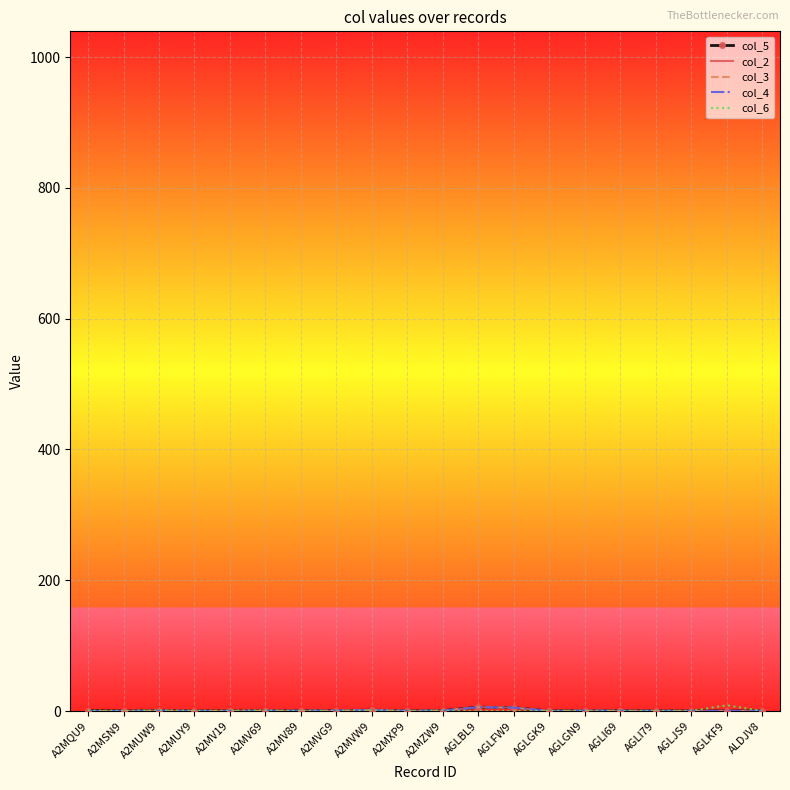

Reading left to right, list all the values displayed in this chart.

col_5: A2MQU9=0.5	A2MSN9=0.0	A2MUW9=0.4	A2MUY9=0.2	A2MV19=0.1	A2MV69=0.3	A2MV89=0.4	A2MVG9=0.5	A2MVW9=1.3	A2MXP9=0.2	A2MZW9=0.7	AGLBL9=5.8	AGLFW9=5.1	AGLGK9=0.1	AGLGN9=0.6	AGLI69=0.4	AGLI79=0.2	AGLJS9=0.2	AGLKF9=0.1	ALDJV8=0.2
col_2: A2MQU9=0.0	A2MSN9=0.0	A2MUW9=0.4	A2MUY9=0.2	A2MV19=0.1	A2MV69=0.3	A2MV89=0.4	A2MVG9=0.5	A2MVW9=1.3	A2MXP9=0.2	A2MZW9=0.7	AGLBL9=5.8	AGLFW9=5.1	AGLGK9=0.1	AGLGN9=0.6	AGLI69=0.4	AGLI79=0.2	AGLJS9=0.2	AGLKF9=0.1	ALDJV8=0.2
col_3: A2MQU9=0.0	A2MSN9=0.0	A2MUW9=0.4	A2MUY9=0.2	A2MV19=0.1	A2MV69=0.3	A2MV89=0.4	A2MVG9=0.5	A2MVW9=1.3	A2MXP9=0.2	A2MZW9=0.7	AGLBL9=5.8	AGLFW9=5.1	AGLGK9=0.1	AGLGN9=0.6	AGLI69=0.4	AGLI79=0.2	AGLJS9=0.2	AGLKF9=0.1	ALDJV8=0.2
col_4: A2MQU9=0.0	A2MSN9=0.0	A2MUW9=0.4	A2MUY9=0.2	A2MV19=0.1	A2MV69=0.3	A2MV89=0.4	A2MVG9=0.5	A2MVW9=1.3	A2MXP9=0.2	A2MZW9=0.7	AGLBL9=5.8	AGLFW9=5.1	AGLGK9=0.1	AGLGN9=0.6	AGLI69=0.4	AGLI79=0.2	AGLJS9=0.2	AGLKF9=0.1	ALDJV8=0.2
col_6: A2MQU9=0.7	A2MSN9=0.1	A2MUW9=0.9	A2MUY9=0.2	A2MV19=0.6	A2MV69=0.7	A2MV89=0.0	A2MVG9=0.1	A2MVW9=0.7	A2MXP9=0.0	A2MZW9=0.4	AGLBL9=0.0	AGLFW9=0.0	AGLGK9=0.2	AGLGN9=0.0	AGLI69=0.1	AGLI79=0.1	AGLJS9=0.2	AGLKF9=8.8	ALDJV8=0.1